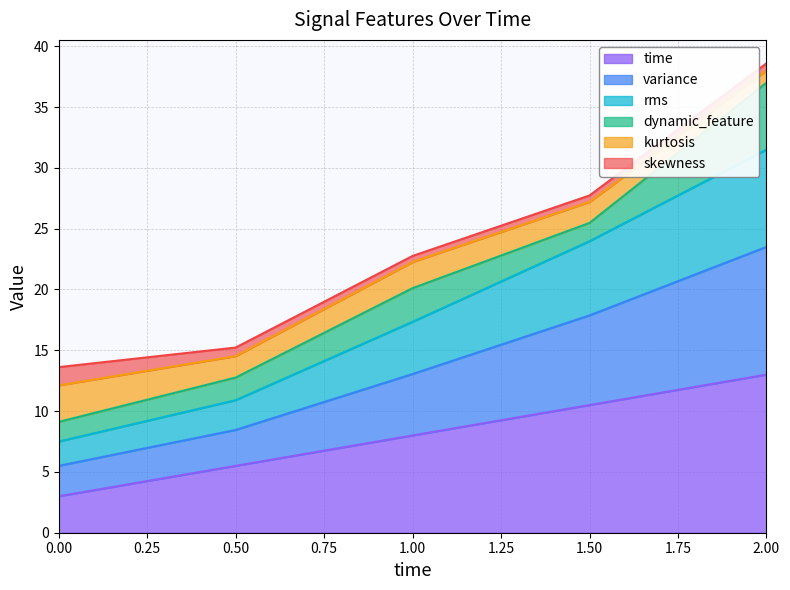

At which category is the sum across all series the highest?

2.00